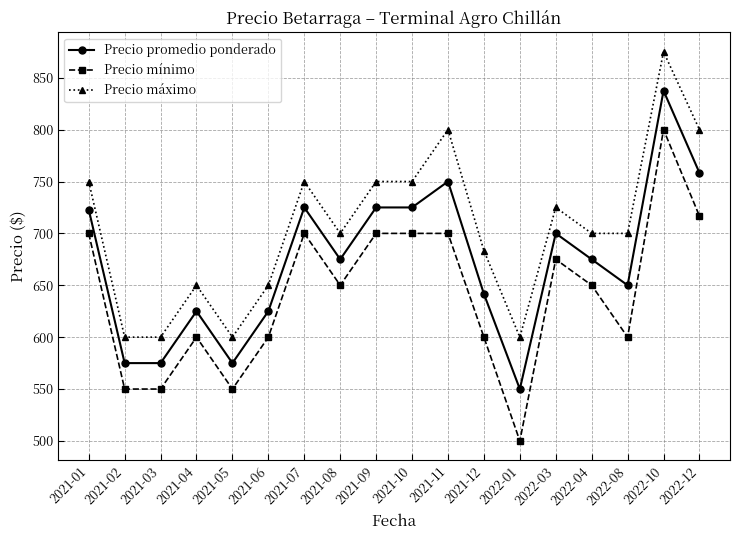

At how many categories does at least one series exceed 852?

1